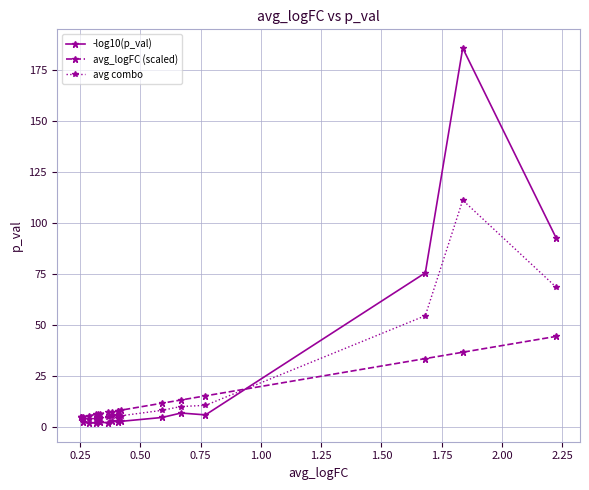

How many distinct data groups are displayed?

3